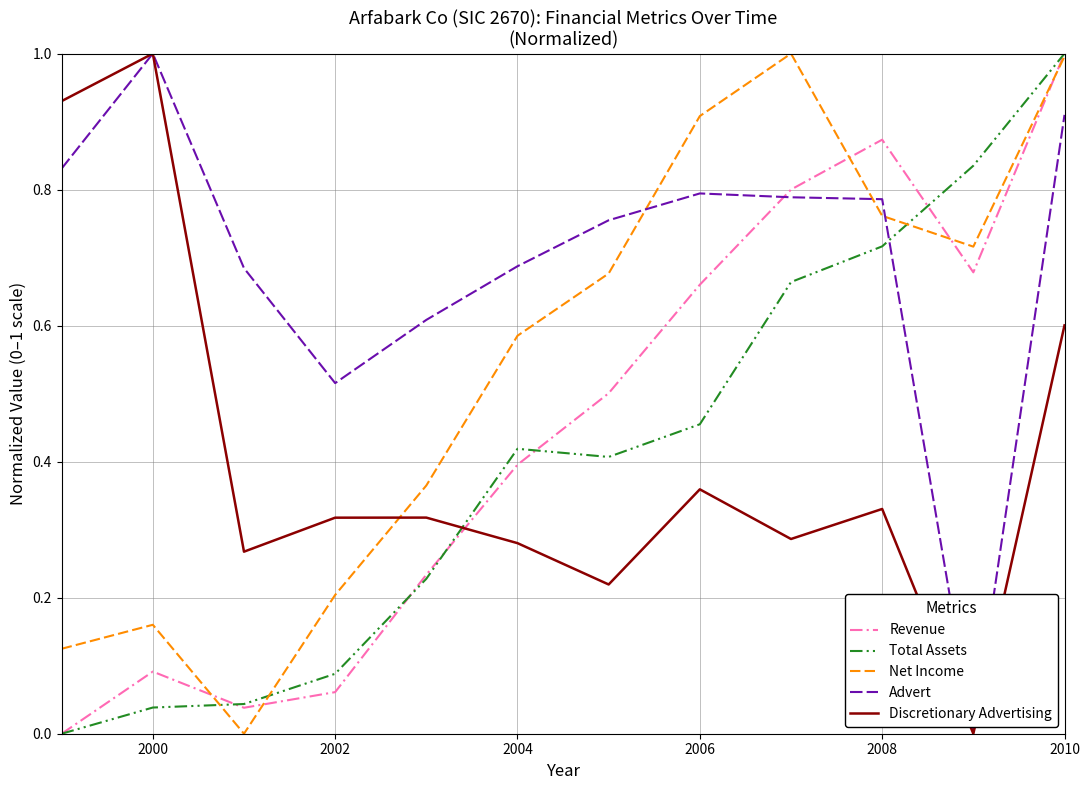

Which series has the largest total across all categories?

Advert